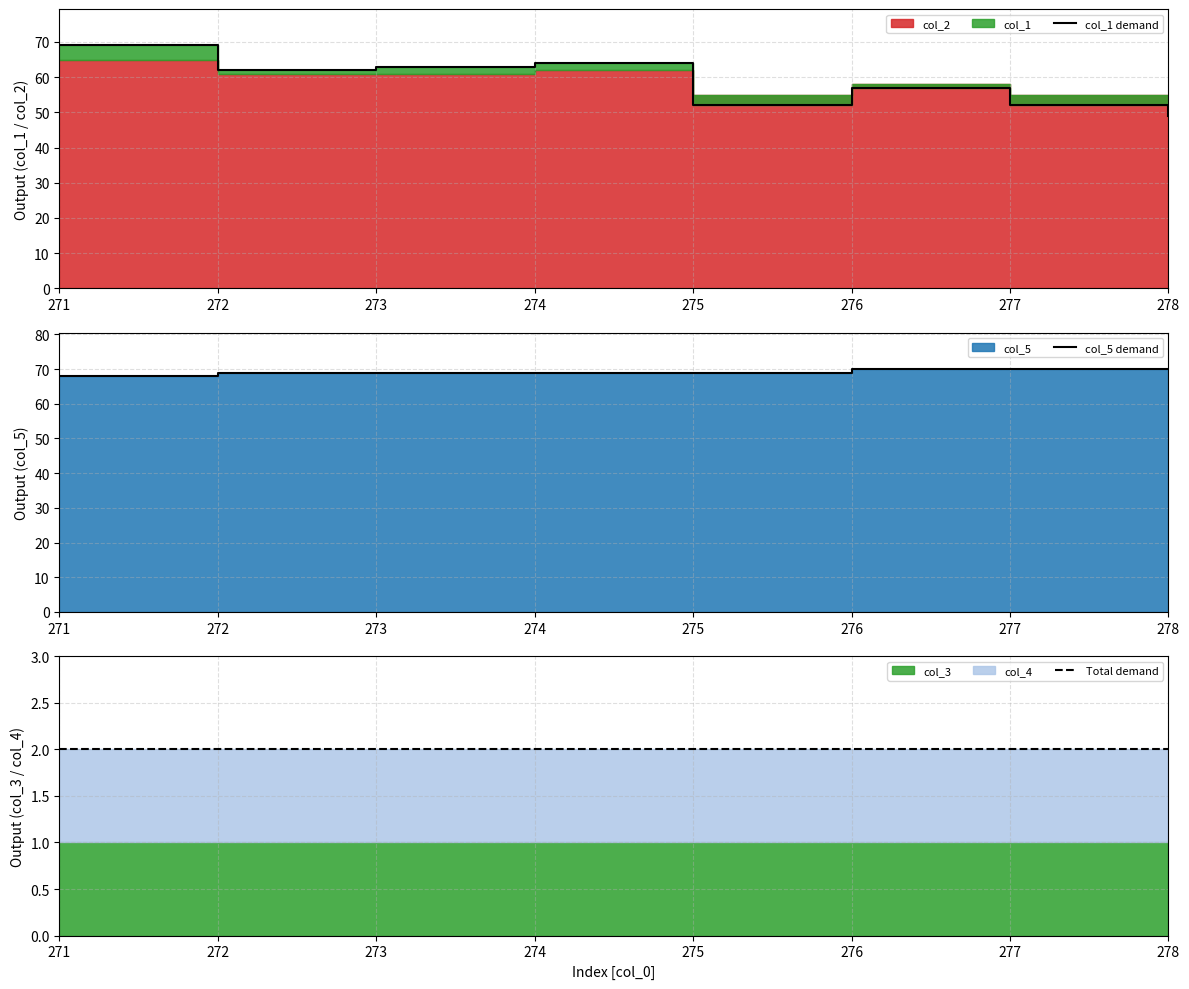

What is the approximate value of col_5 demand at 274?

69